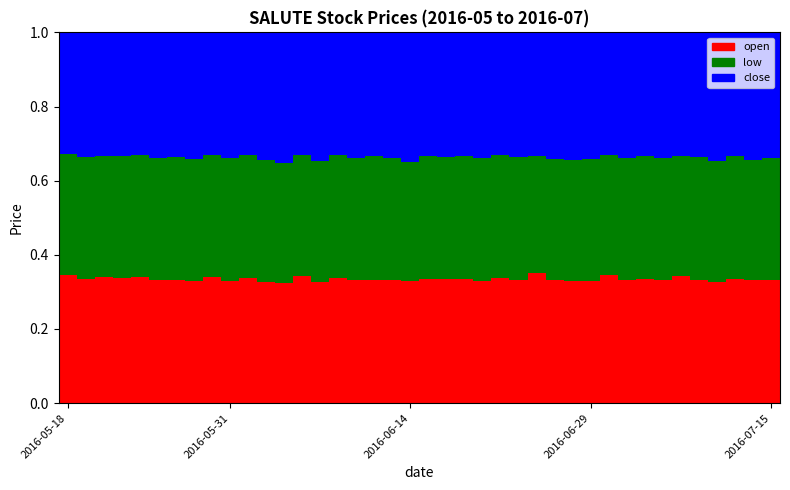

How many bars are there in total?

40